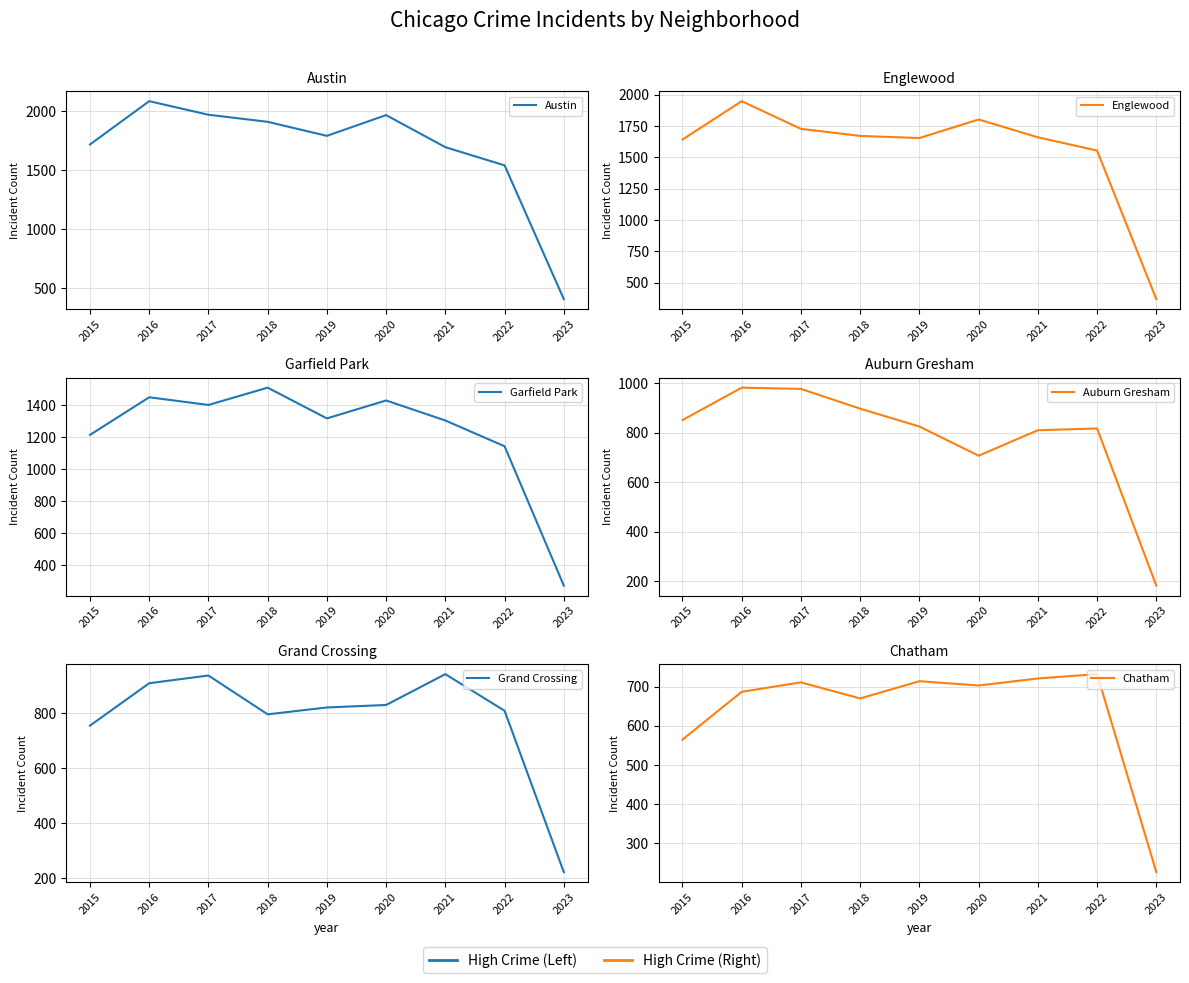

True or false: Englewood and Grand Crossing cross at least once.

False